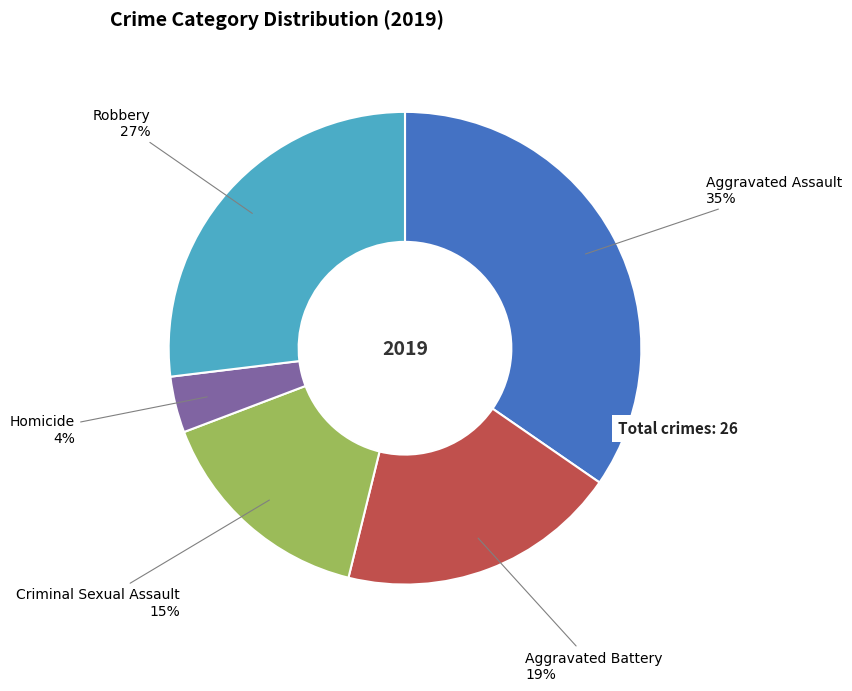

Which slice is the largest?

Aggravated Assault